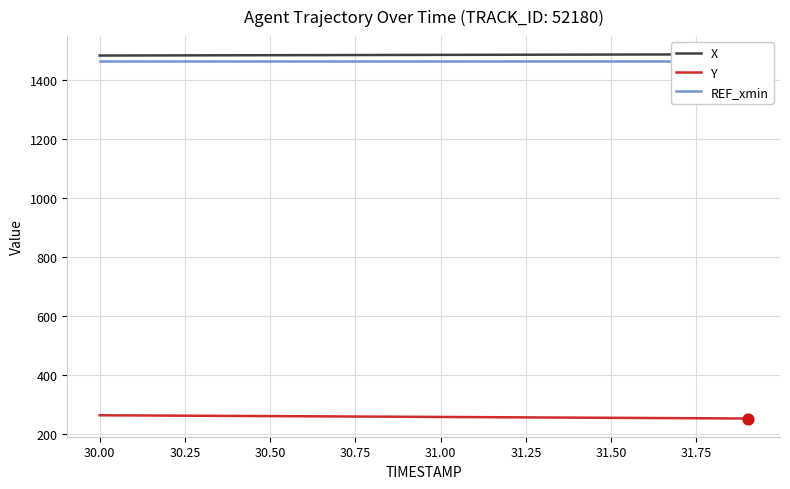

What is the total value across all series at 30.25?

3207.4